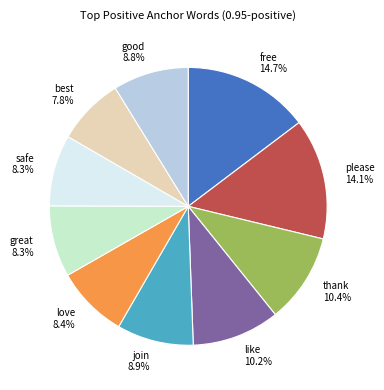

How many slices are in this pie chart?

10